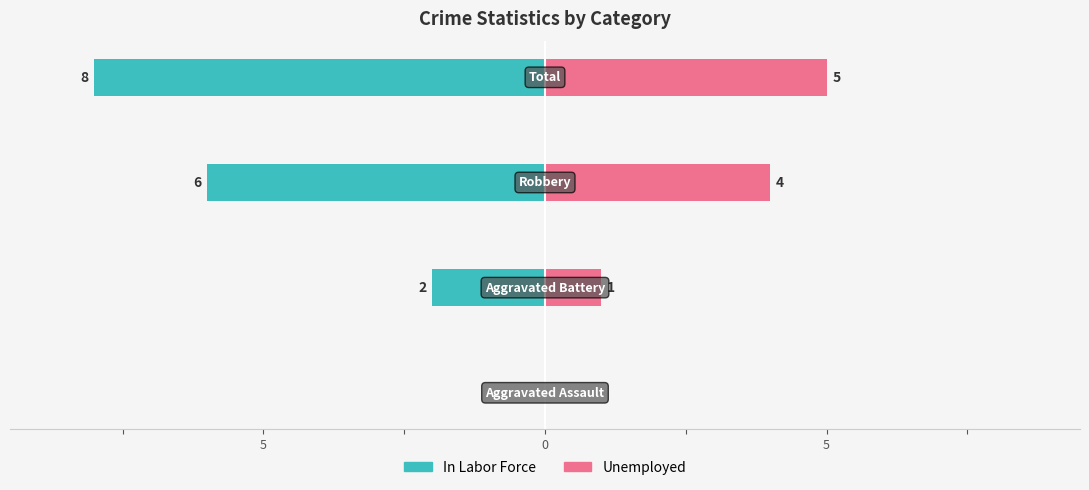

Reading right to left, extract all data points from this chart.

In Labor Force: 5=-8	0=-6	5=-2	10=0
Unemployed: 5=5	0=4	5=1	10=0